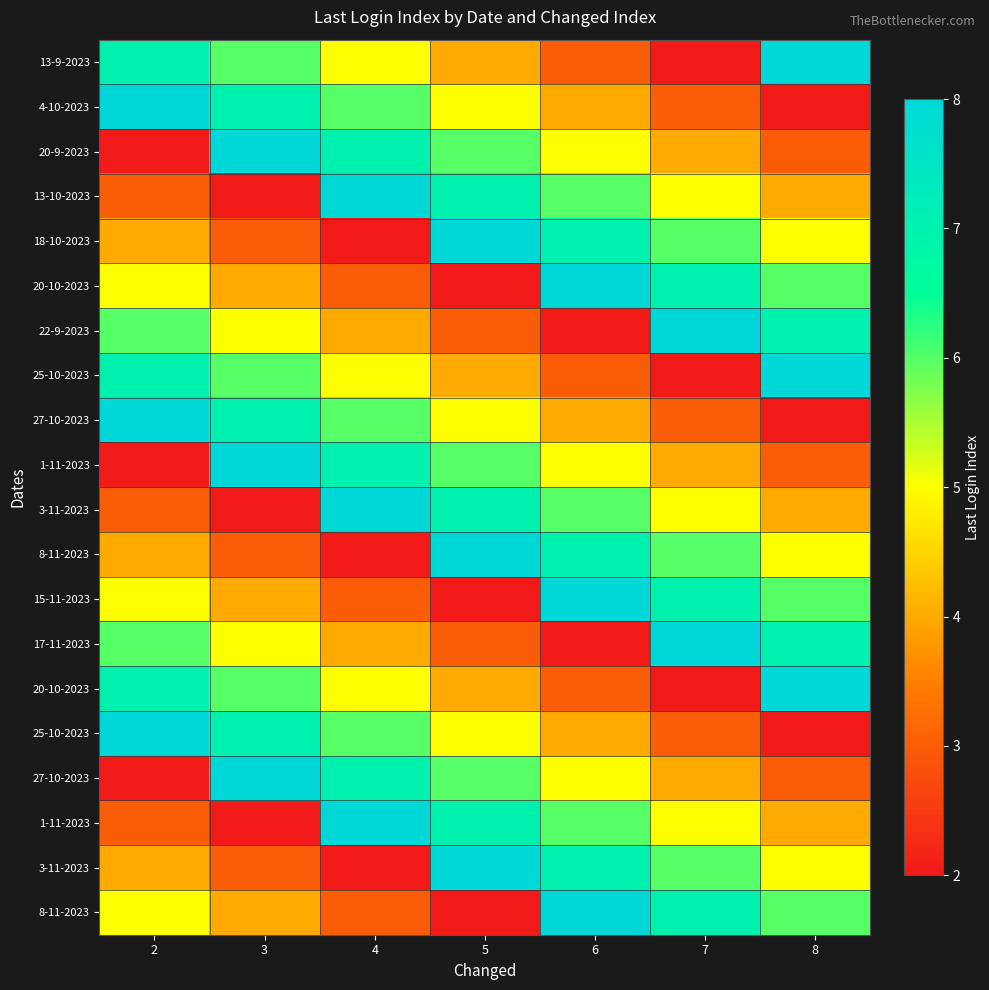

What is the maximum value shown in the chart?

8